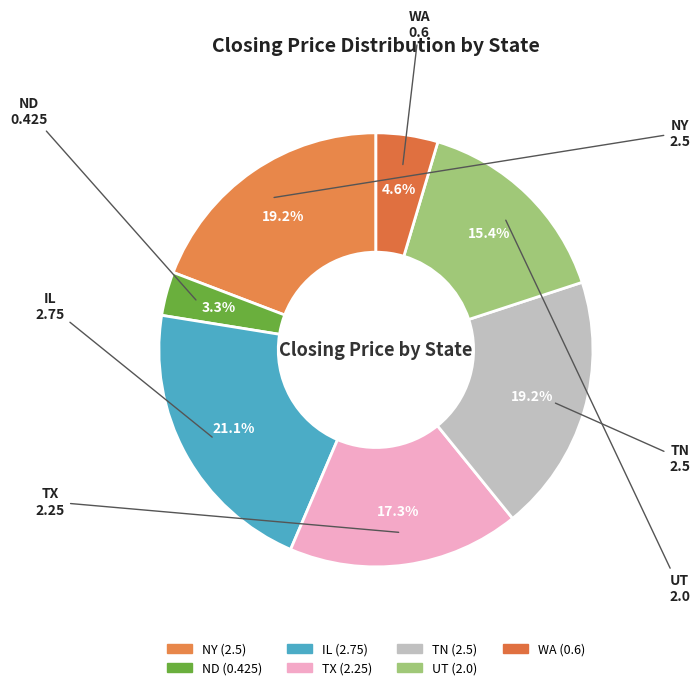

Which has a higher value, UT or WA?

UT